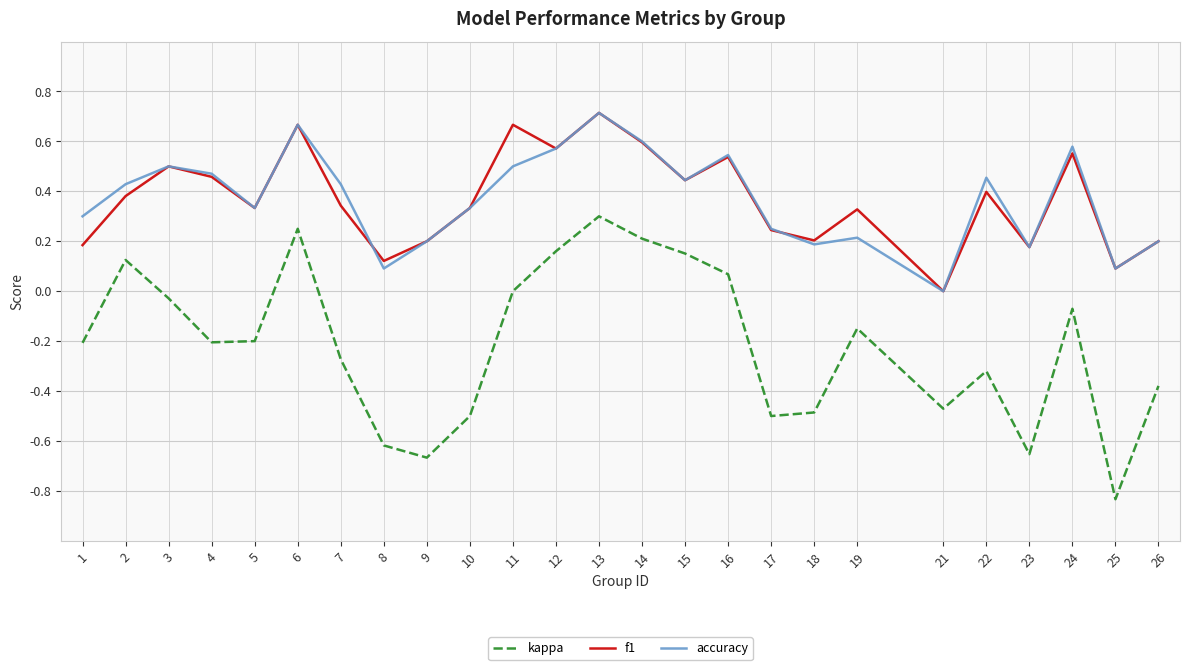

The kappa series shows -0.3 at 4. True or false?

False